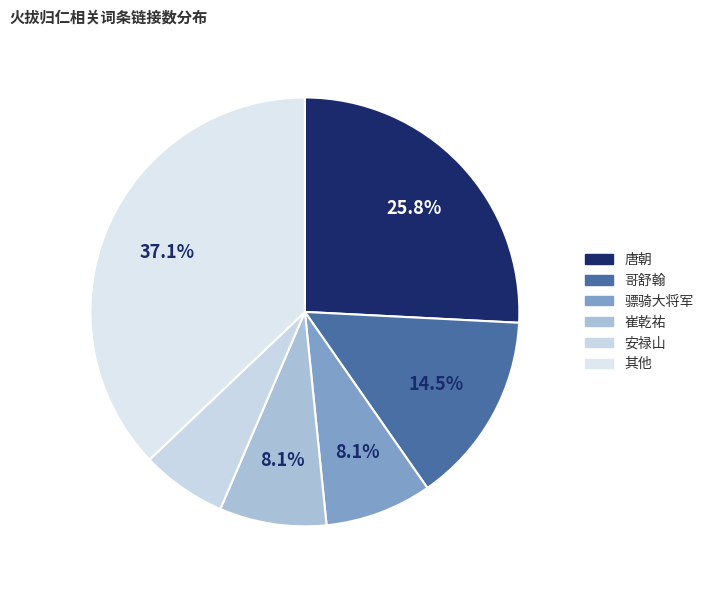

To the nearest percent, what percentage of the pie is 崔乾祐?

8%